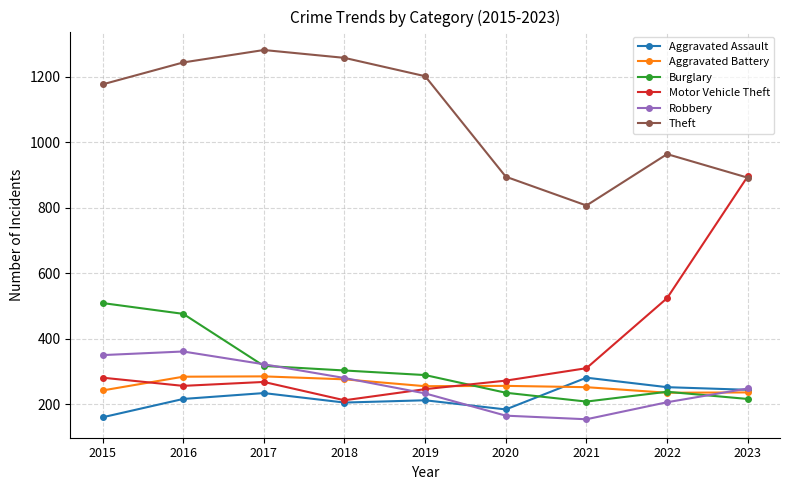

In Aggravated Battery, how many points are lower than both neighbors (excluding endpoints)?

2